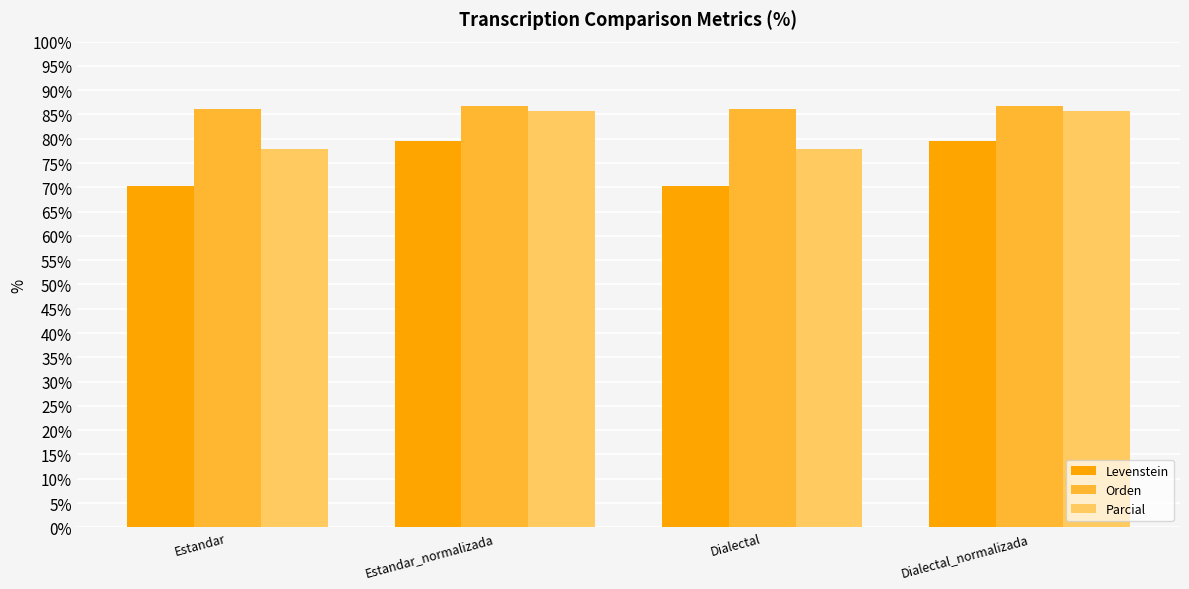

What value does the Levenstein series have at Estandar_normalizada?

79.6